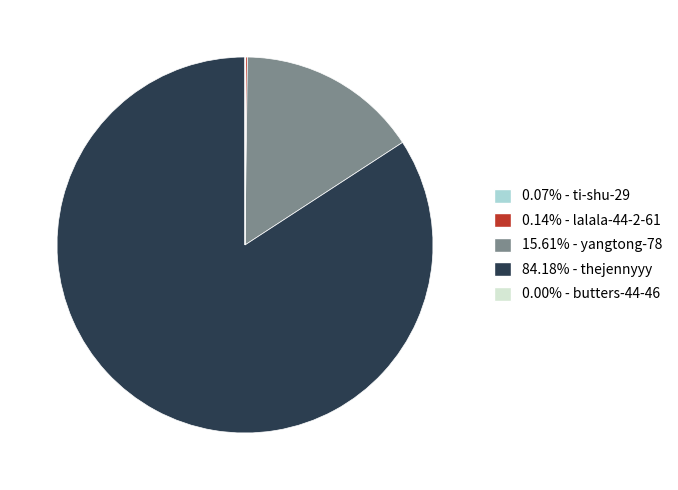

Does 84.18% - thejennyyy represent more than half of the total?

Yes